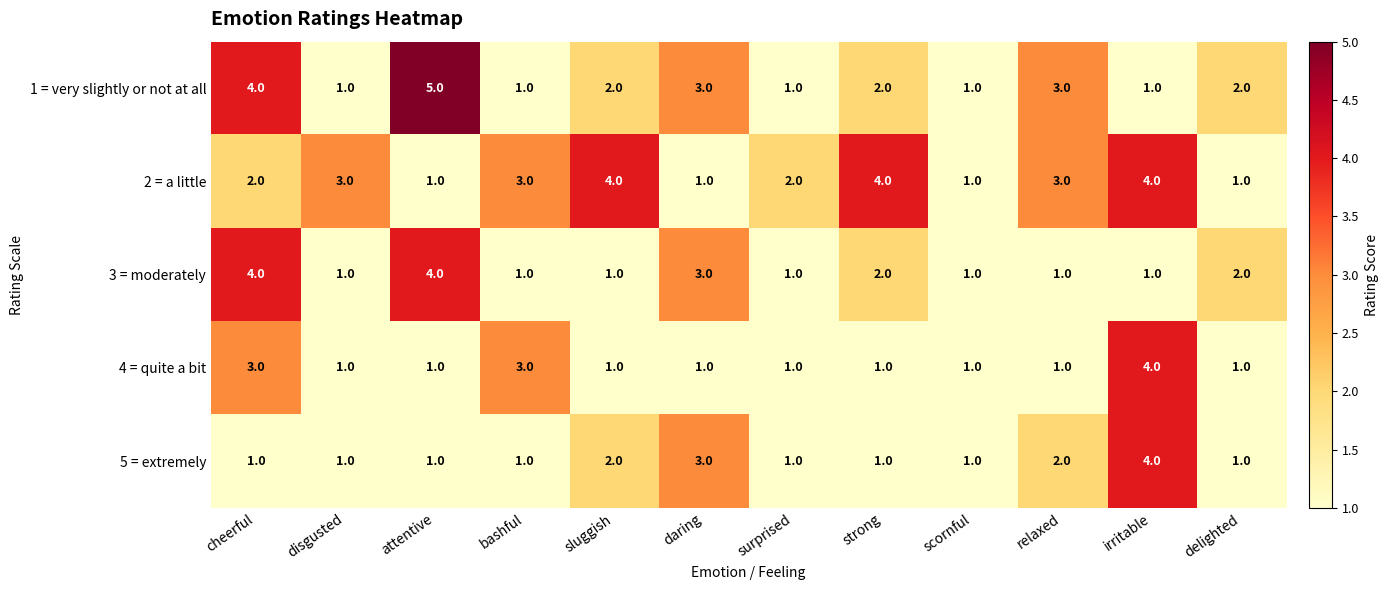

Which category has the highest value in the 1 = very slightly or not at all series?

attentive